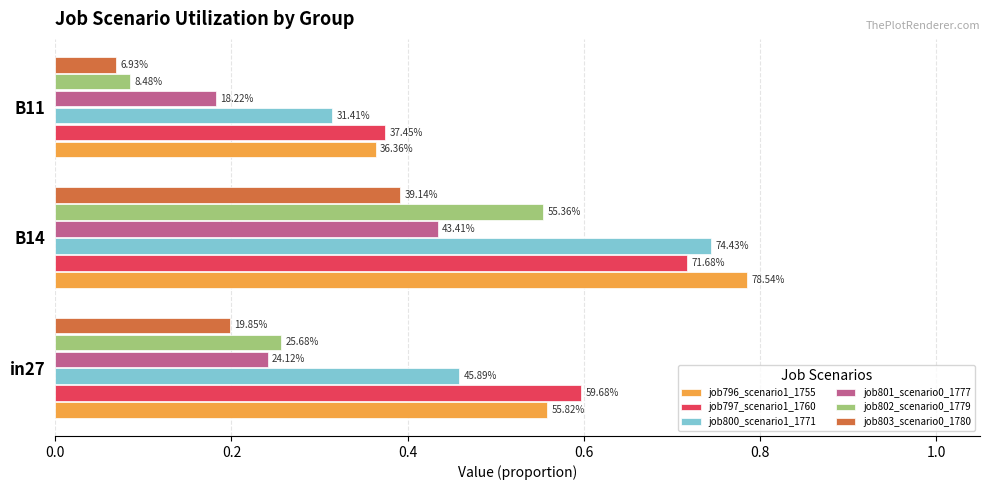

What are all the series names shown in the legend?

job796_scenario1_1755, job797_scenario1_1760, job800_scenario1_1771, job801_scenario0_1777, job802_scenario0_1779, job803_scenario0_1780